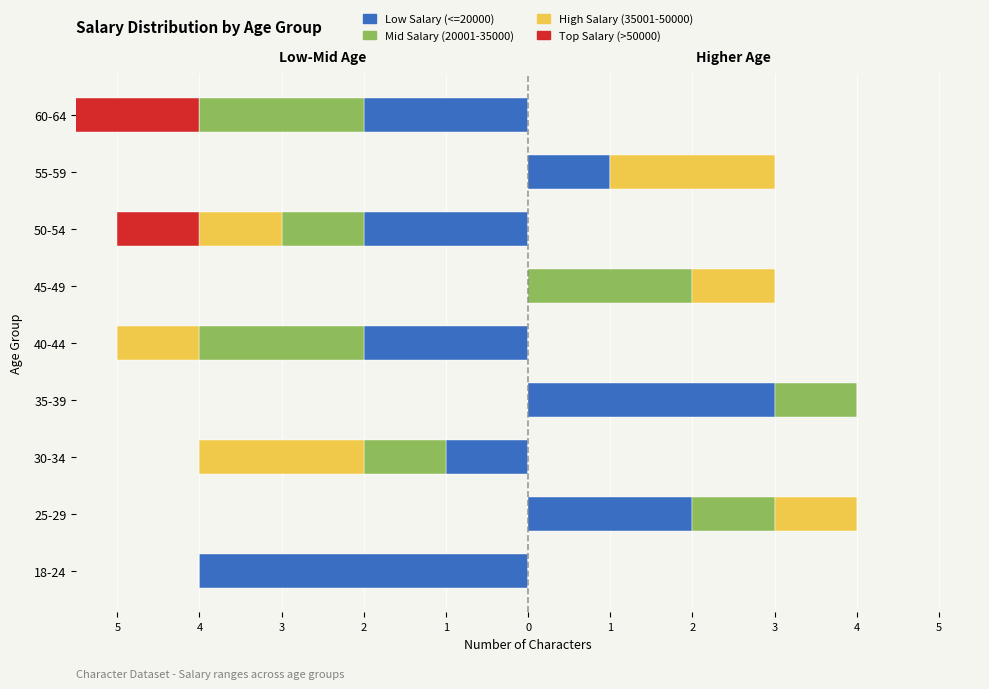

What value does the High Salary (35001-50000) series have at 30-34?

-2